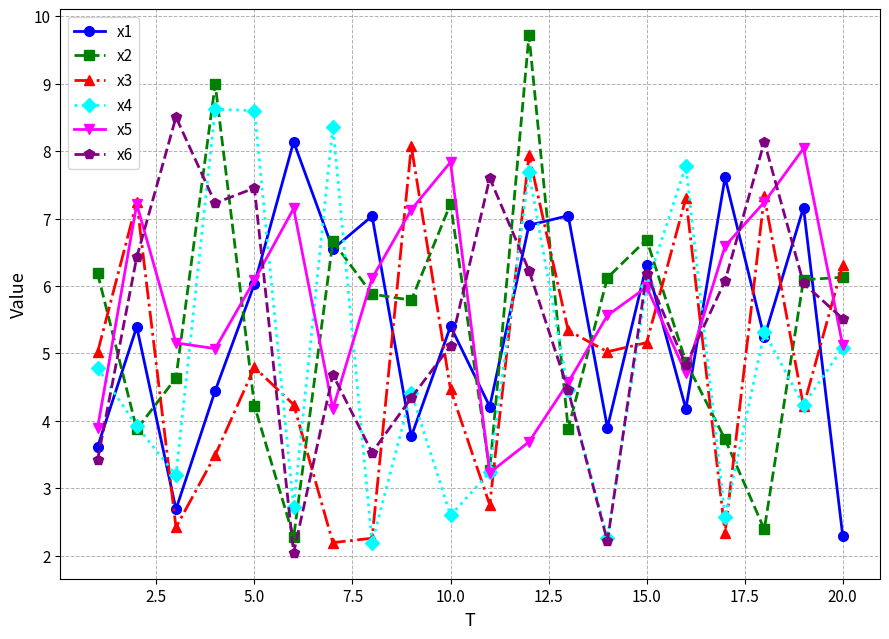

What are all the series names shown in the legend?

x1, x2, x3, x4, x5, x6